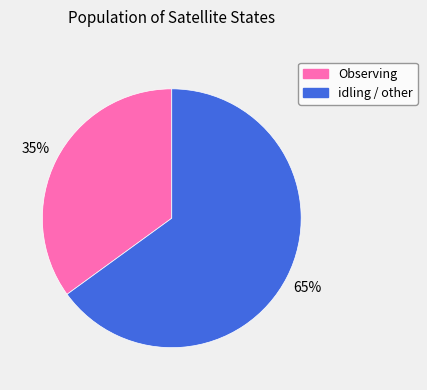

To the nearest percent, what portion does Observing represent?

35%